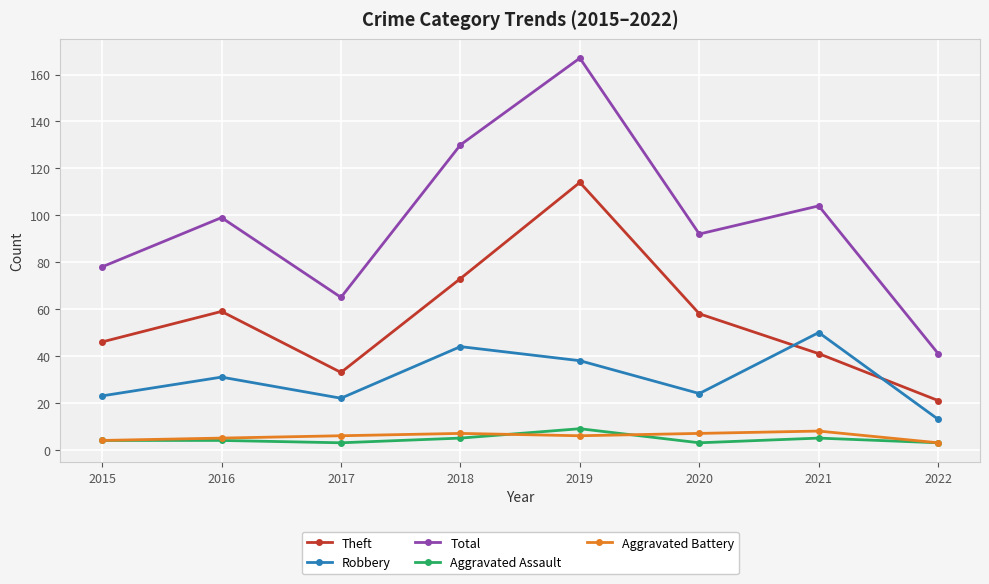

What is the highest value of the Theft series?

114